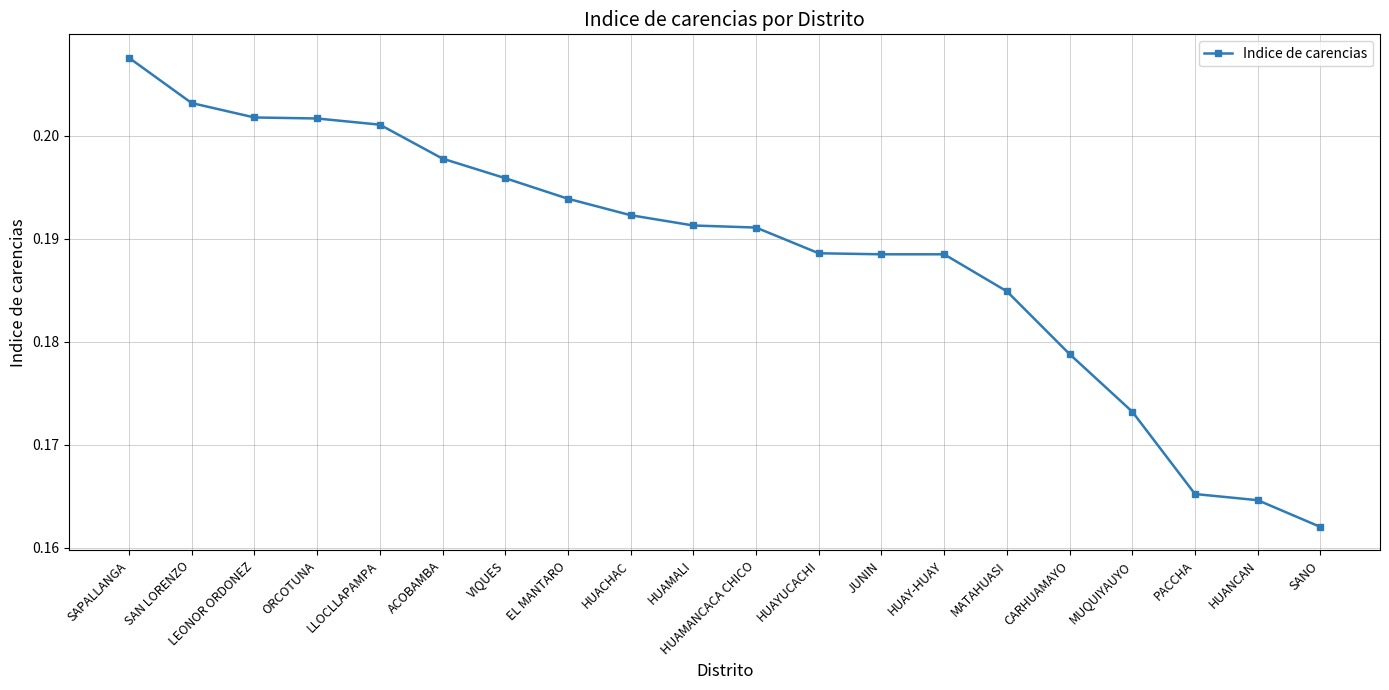

Where is the data nearest to the value 0?

SANO